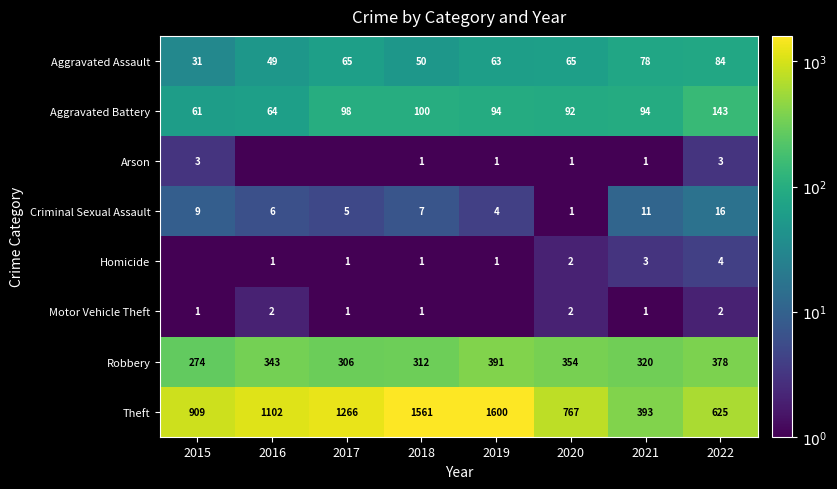

What is the difference between the highest and lowest values at 2022?

623.0